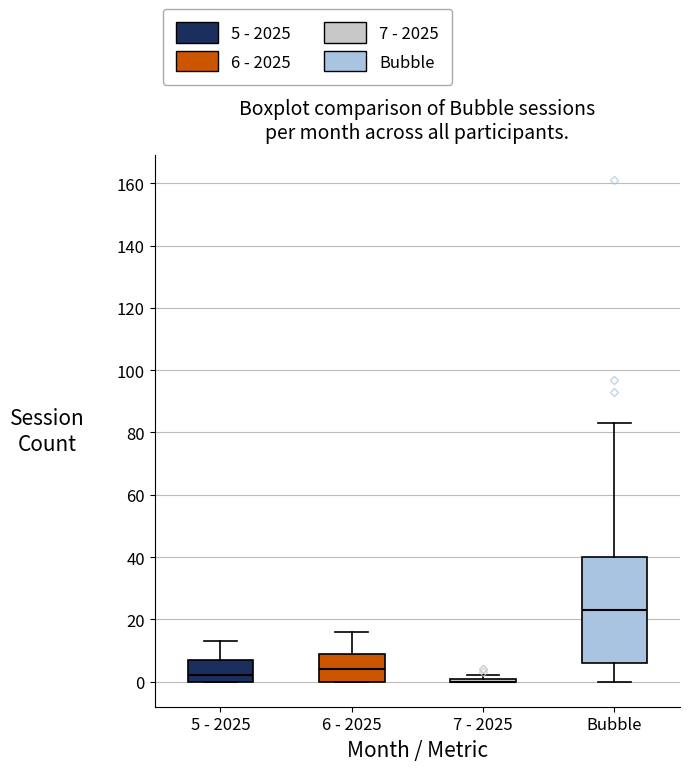

Reading left to right, read every box against the y-axis: the position of its median line, the range the box covers, and the ends of its whiskers. The values are not printed on the chart, so give them approximately, as read against the axis.

5 - 2025: median 2, box 0 to 8, whiskers 0 to 14
6 - 2025: median 4, box 0 to 10, whiskers 0 to 16
7 - 2025: box collapsed to a line at 0, whiskers 0 to 2
Bubble: median 24, box 6 to 40, whiskers 0 to 84